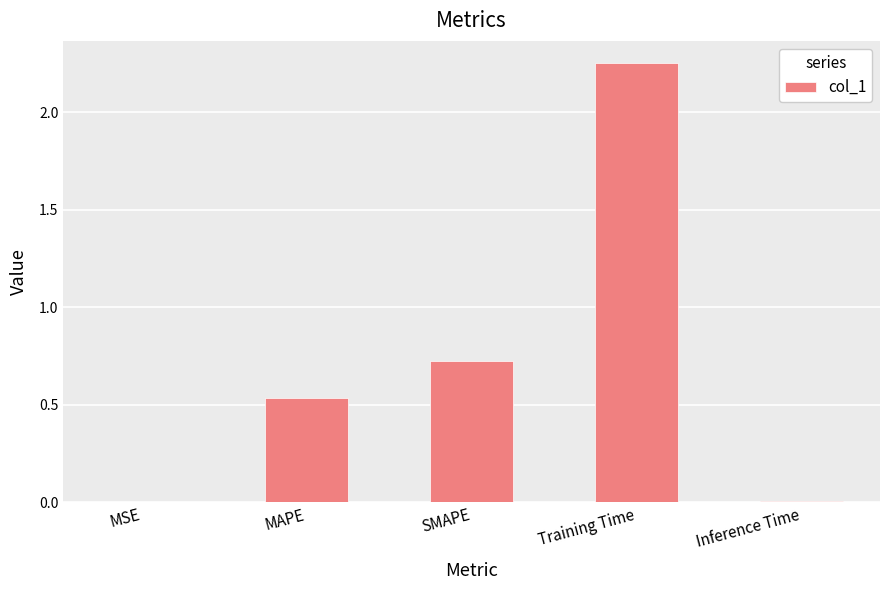

Which has a higher value, Training Time or MSE?

Training Time